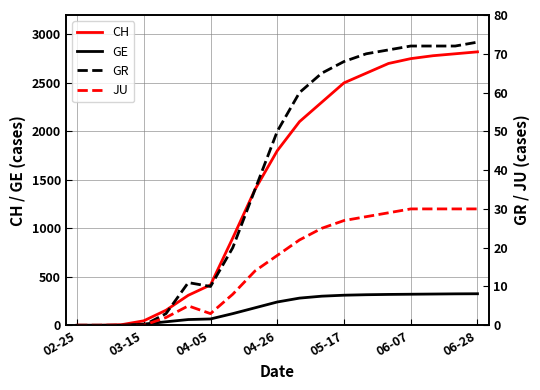

The value of CH at 8 is 964. True or false?

False